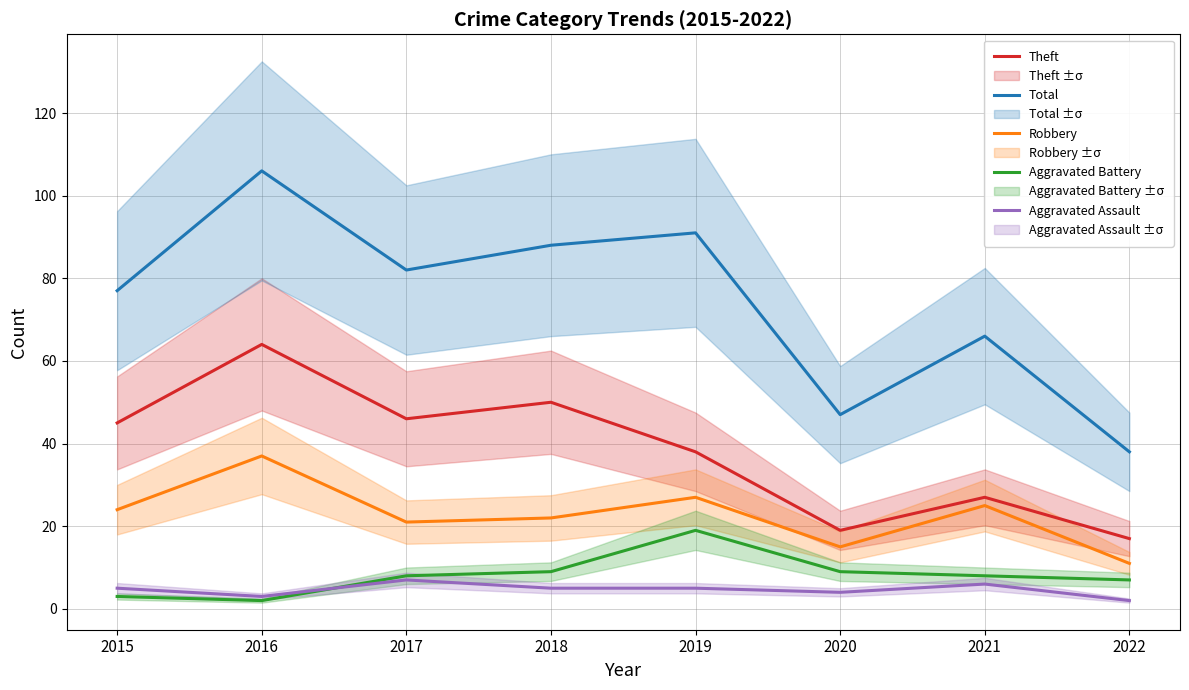

True or false: Total and Robbery cross at least once.

False